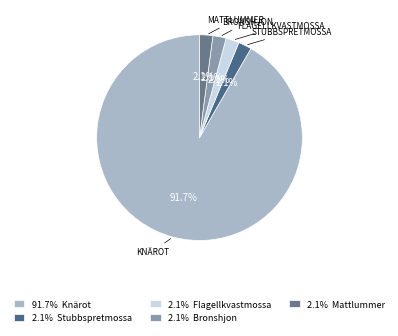

Which category has the smallest portion of the pie?

Stubbspretmossa